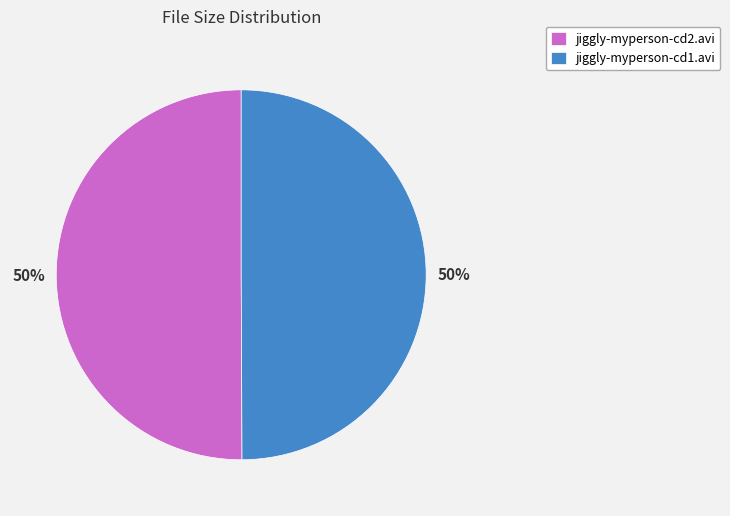

To the nearest percent, what portion does jiggly-myperson-cd2.avi represent?

50%